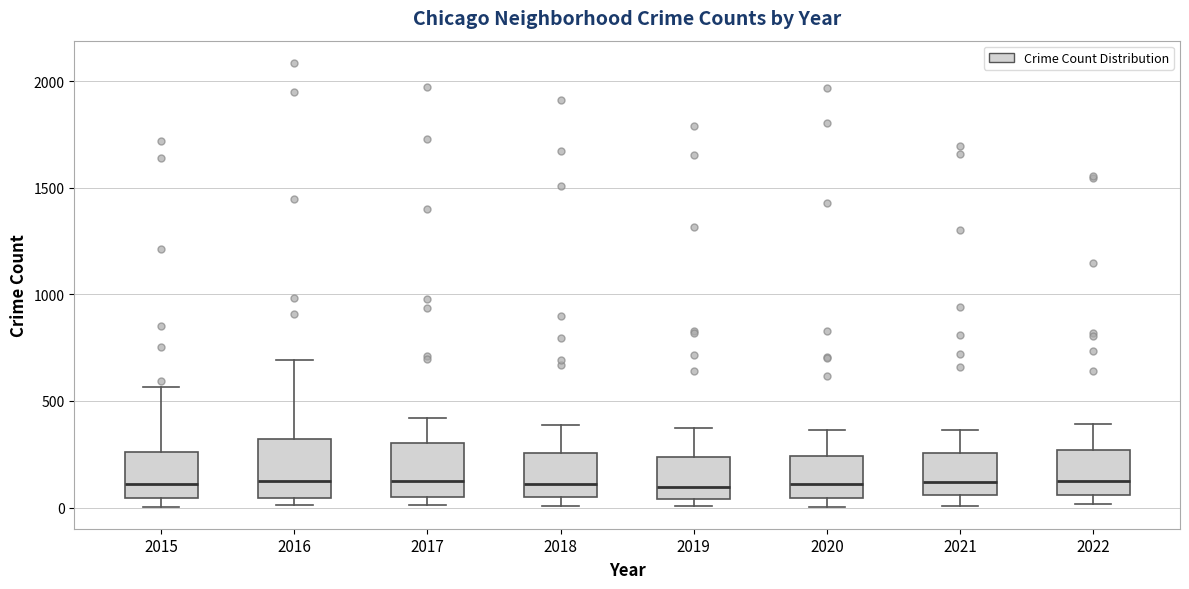

Reading left to right, read every box against the y-axis: the position of its median line, the range the box covers, and the ends of its whiskers. The values are not printed on the chart, so give them approximately, as read against the axis.

2015: median 100, box 50 to 250, whiskers 0 to 550
2016: median 150, box 50 to 300, whiskers 0 to 700
2017: median 100, box 50 to 300, whiskers 0 to 400
2018: median 100, box 50 to 250, whiskers 0 to 400
2019: median 100, box 50 to 250, whiskers 0 to 400
2020: median 100, box 50 to 250, whiskers 0 to 350
2021: median 100, box 50 to 250, whiskers 0 to 350
2022: median 150, box 50 to 250, whiskers 0 to 400